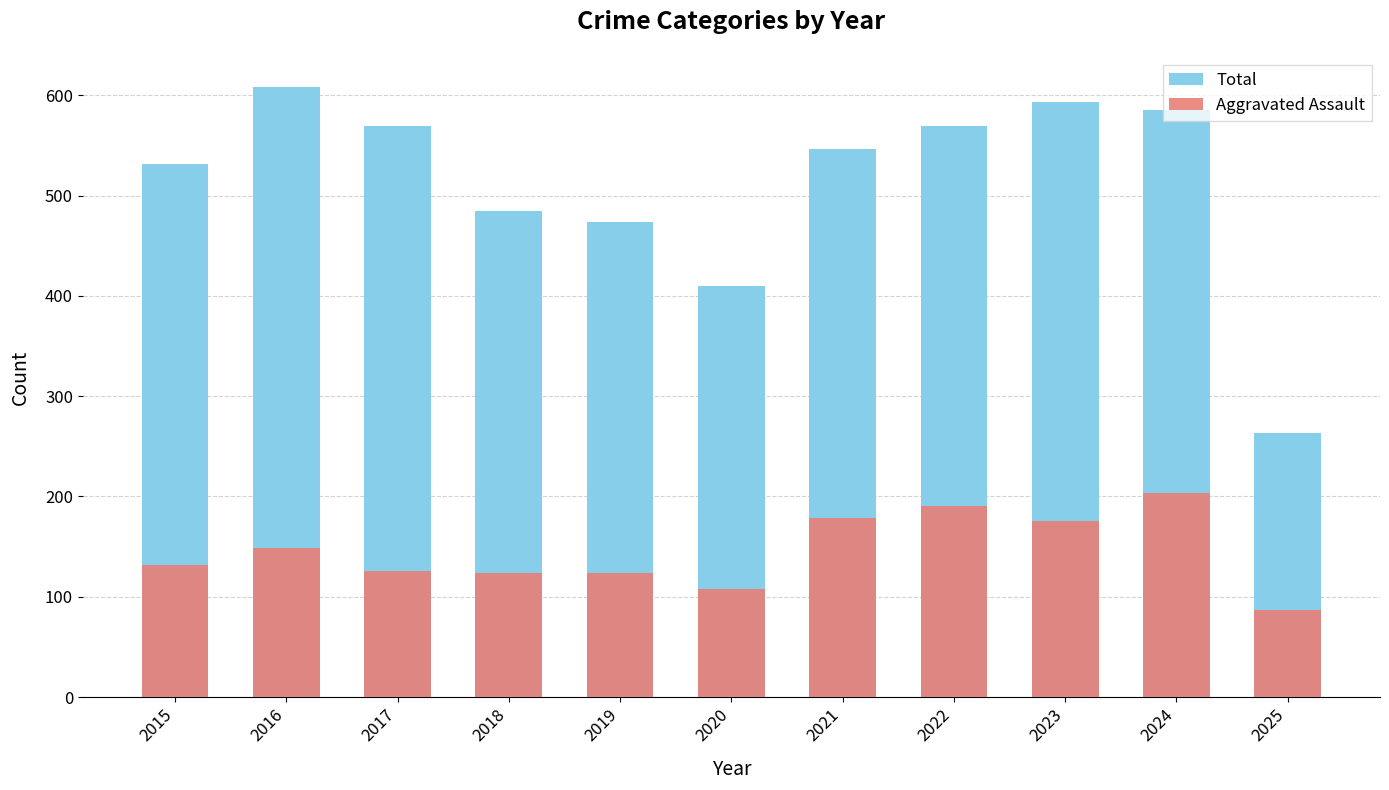

At which label does Total reach its minimum?

2025